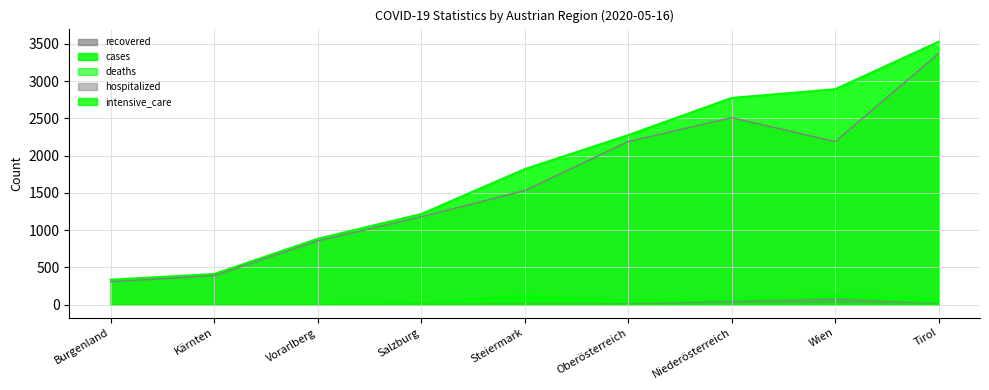

How many data points in hospitalized are less than 16?

4